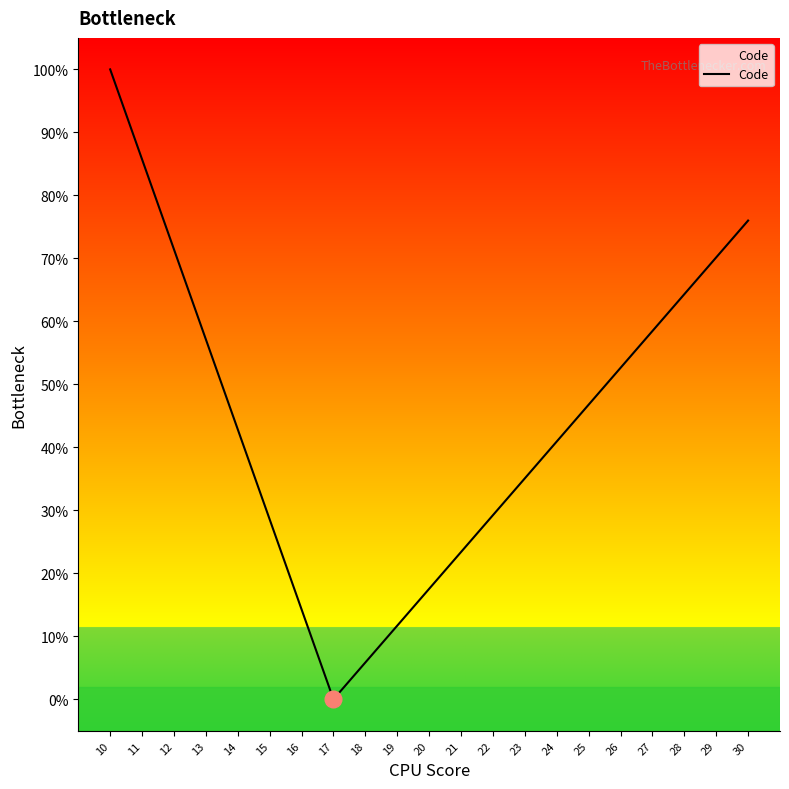

At which category does the chart reach its peak across all series?

10